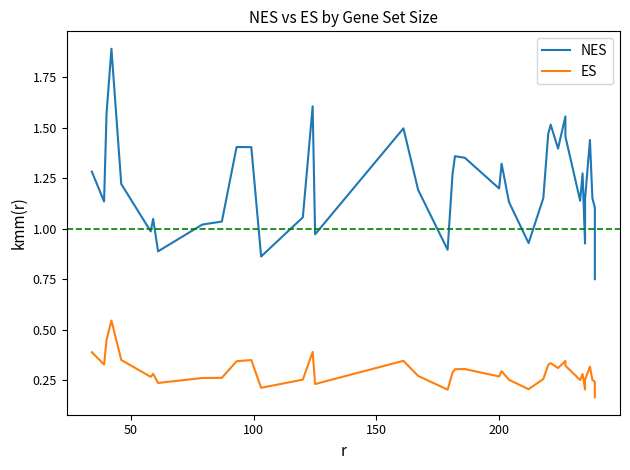

What is the value of the NES point at the 3rd from the left?

1.6